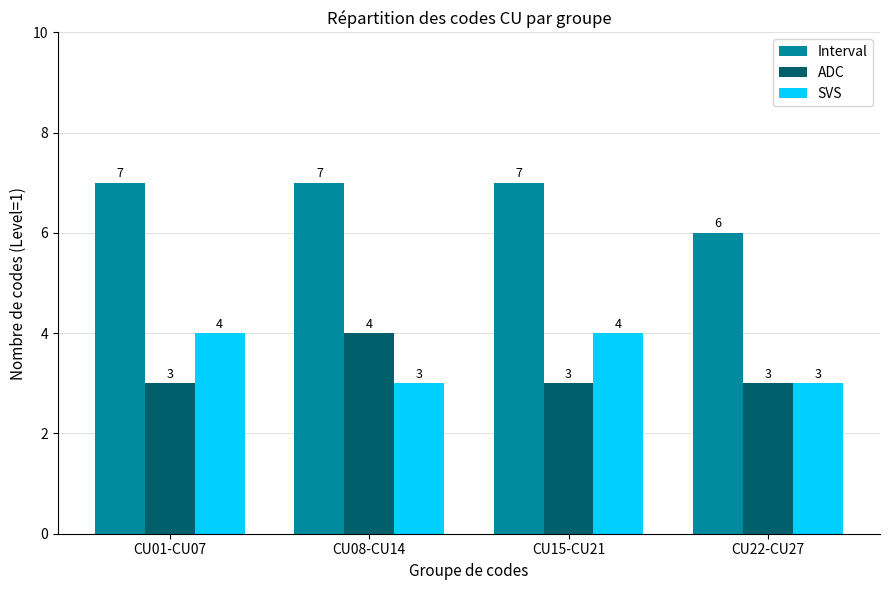

What is the spread (max minus min) of values at CU15-CU21?

4